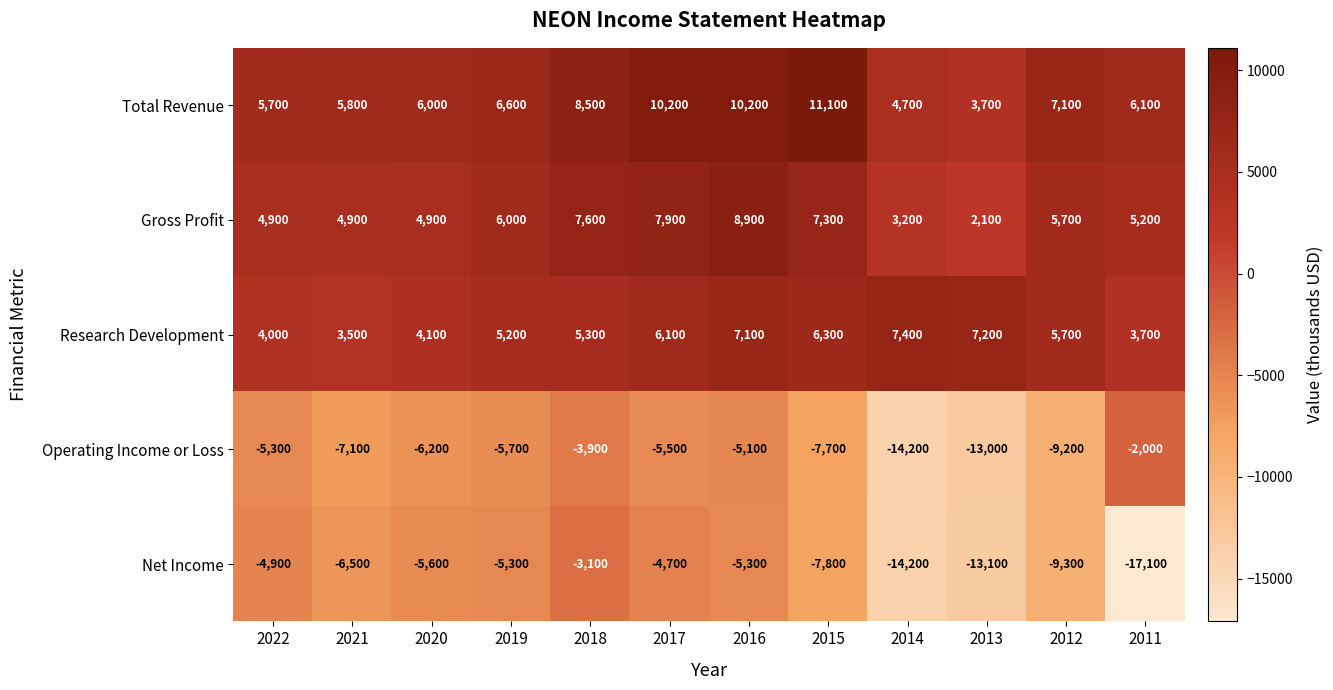

Which label corresponds to the largest value in the chart?

2015